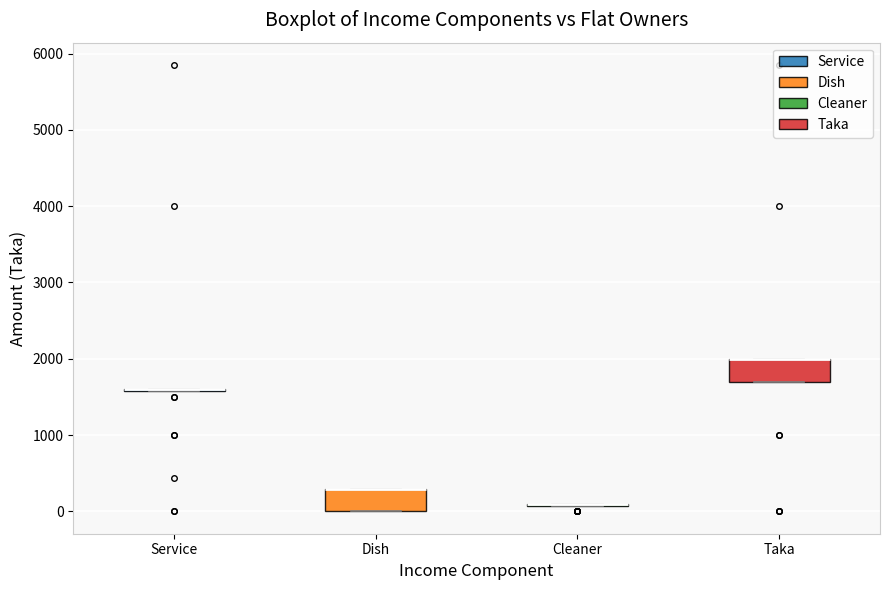

Reading left to right, transcribe this box plot: for each box, give where its median line is, the range the box spans, and where its two whiskers end, as read against the y-axis. The values are not printed on the chart, so give them approximately, as read against the axis.

Service: box collapsed to a line at 1600, whiskers 1600 to 1600
Dish: median 300 (drawn on the box's upper edge), box 0 to 300, whiskers 0 to 300
Cleaner: box collapsed to a line at 100, whiskers 100 to 100
Taka: median 2000 (drawn on the box's upper edge), box 1700 to 2000, whiskers 1700 to 2000